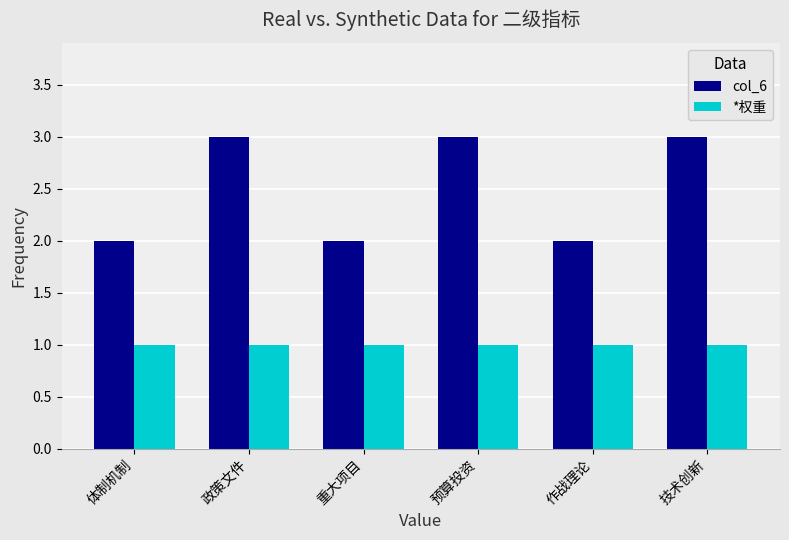

Count the number of categories in the chart.

6